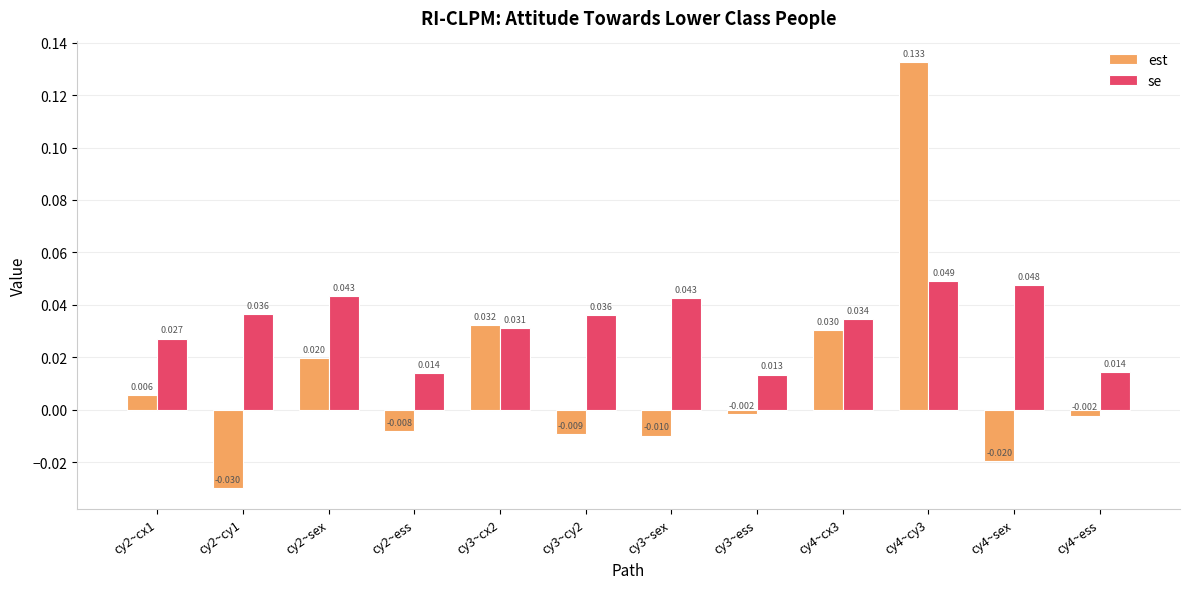

At cy4~cx3, list the series in order from largest to smallest.

se, est